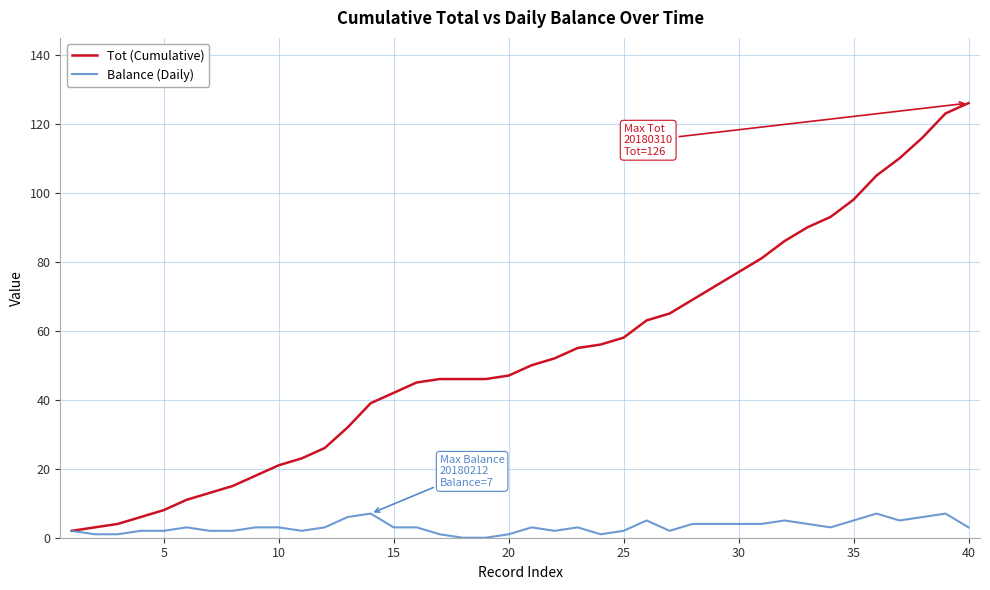

What is the difference between the maximum and minimum values in the Balance (Daily) series?

7